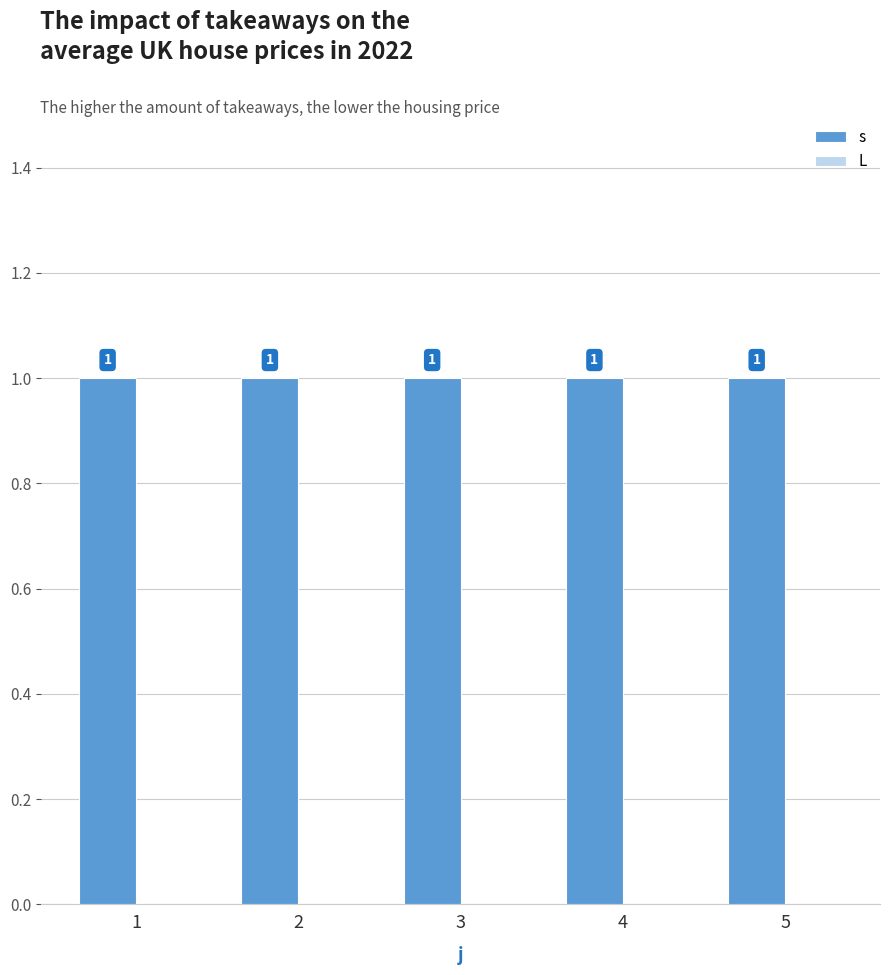

Are the bars horizontal?

No